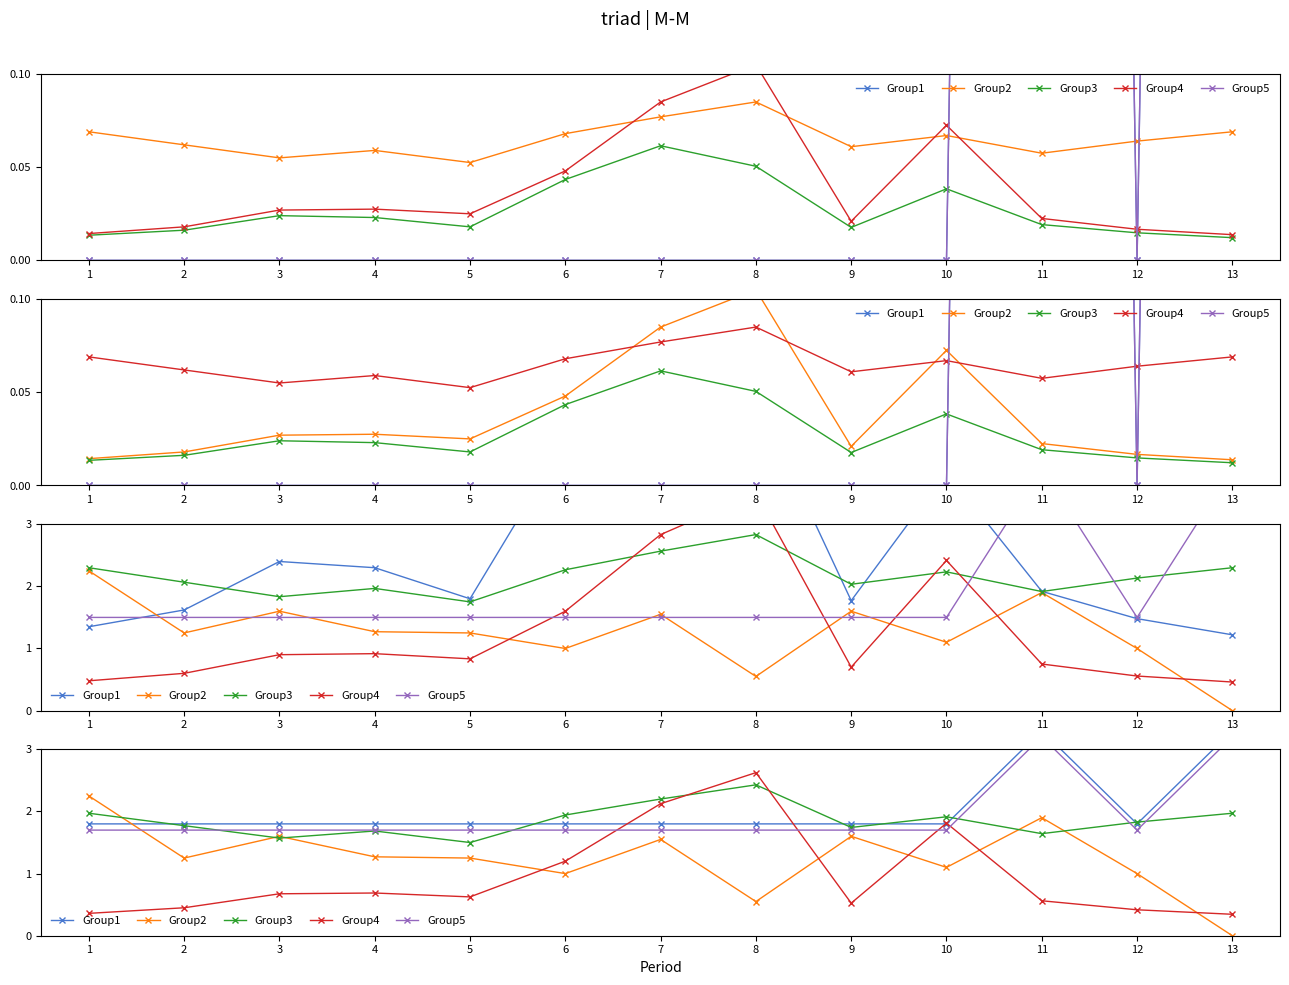

Between 7 and 12, which series saw the biggest shift?

Group4